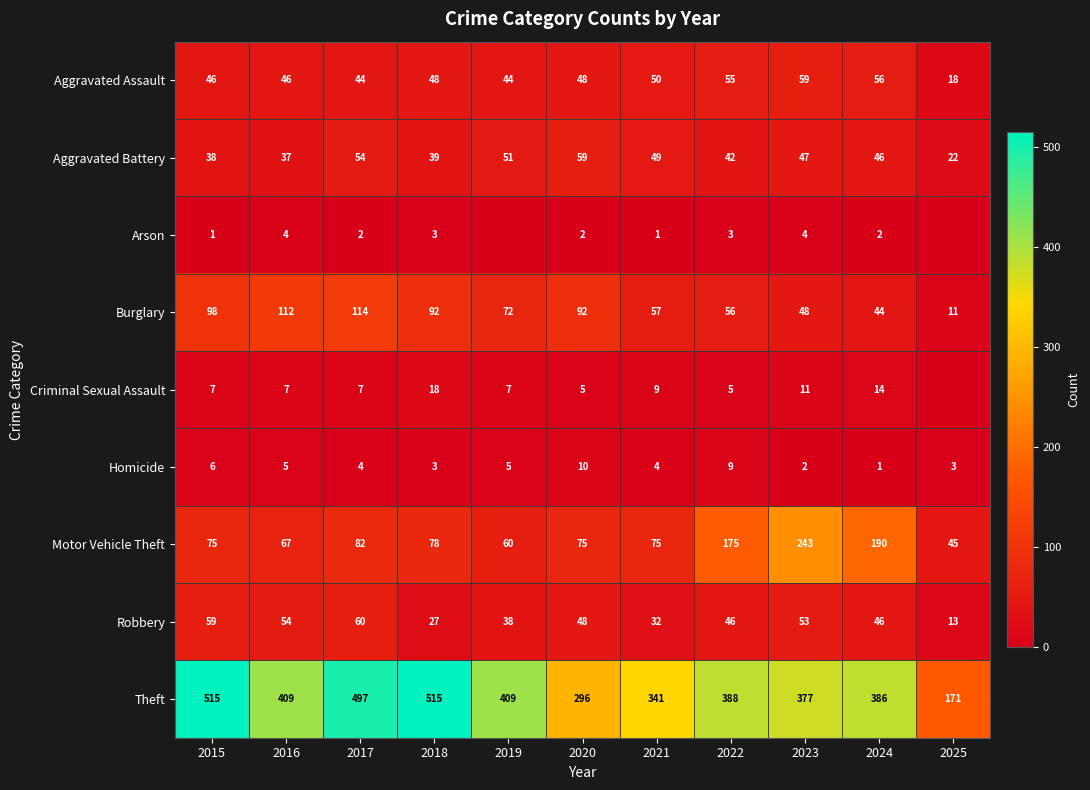

Where is Motor Vehicle Theft nearest to the value 144?

2022